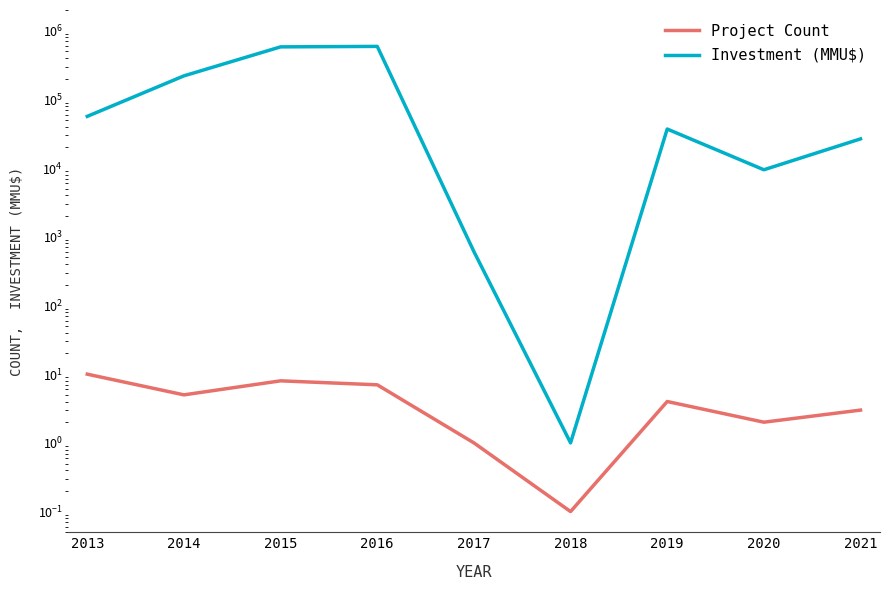

What is the lowest value of the Investment (MMU$) series?

1.0